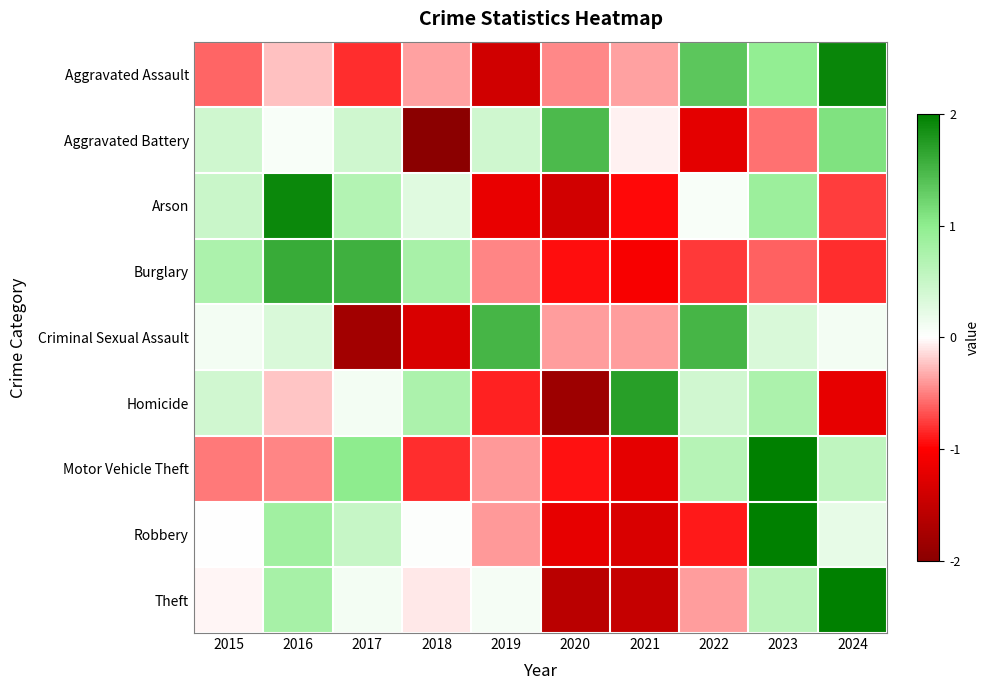

What is the greatest value displayed?

2.2